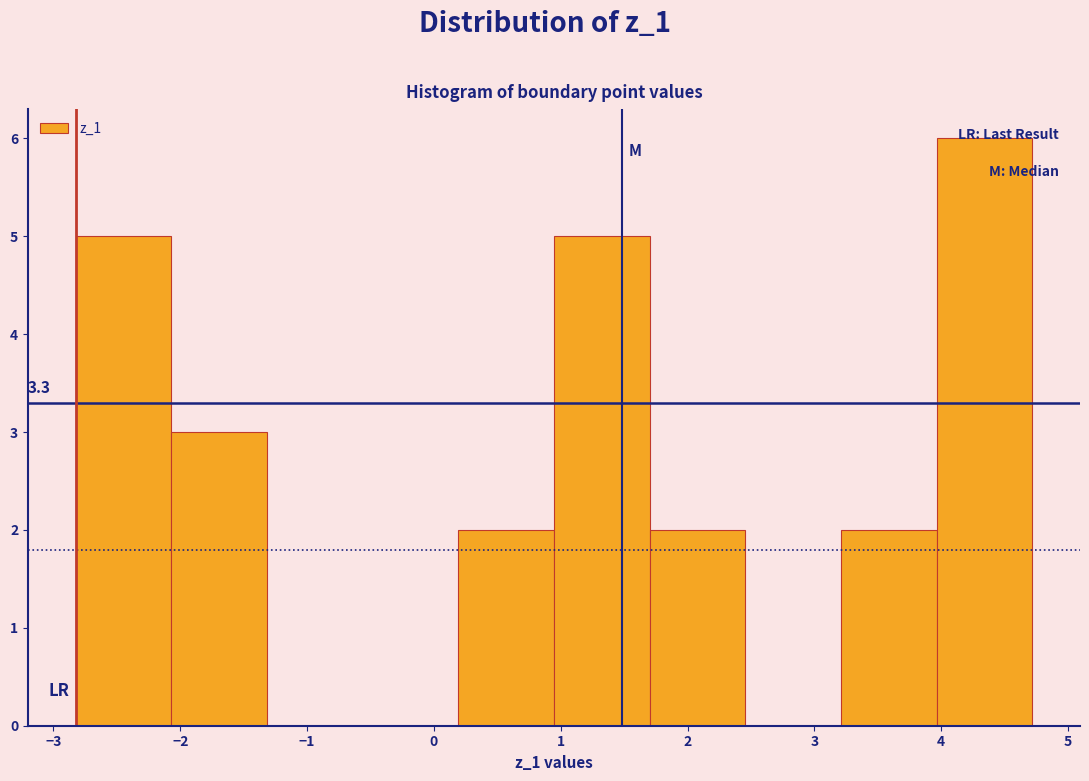

Which range on the x-axis has the tallest bar?

4.0 to 4.7